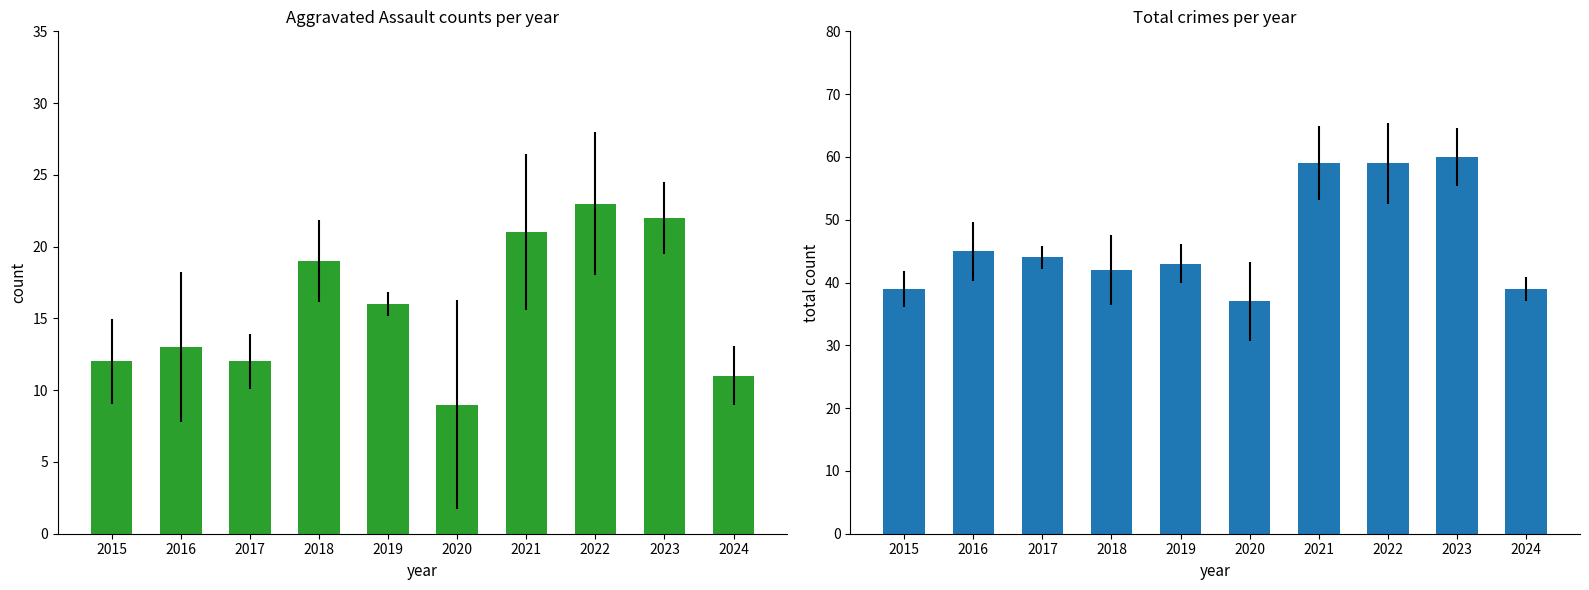

Reading right to left, extract all data points from this chart.

Aggravated Assault: 11	22	23	21	9	16	19	12	13	12
Total: 39	60	59	59	37	43	42	44	45	39